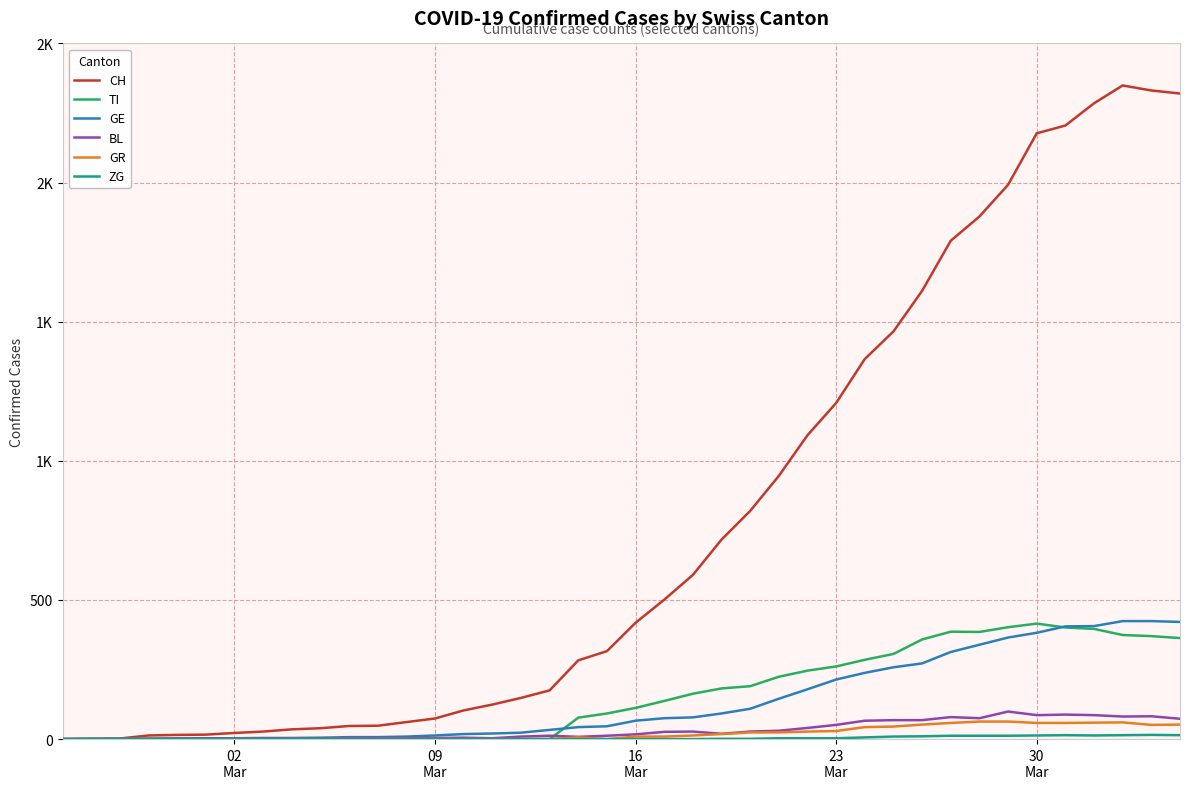

What is the sum of all TI values?

6125